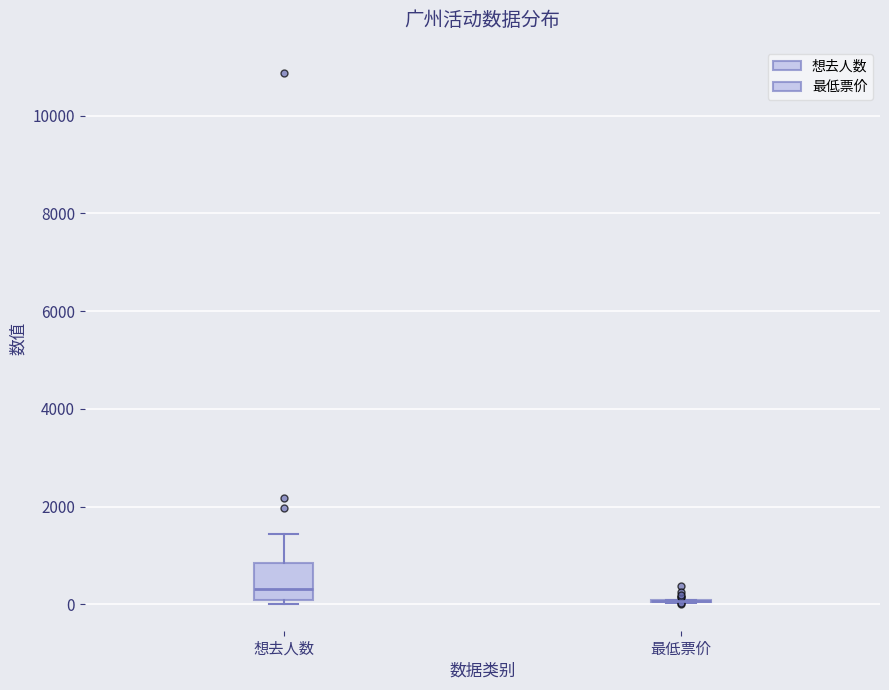

Reading left to right, transcribe this box plot: for each box, give where its median line is, the range the box spans, and where its two whiskers end, as read against the y-axis. The values are not printed on the chart, so give them approximately, as read against the axis.

想去人数: median 400, box 0 to 800, whiskers 0 (just below the box's lower edge) to 1400
最低票价: box collapsed to a line at 0, whiskers 0 to 0